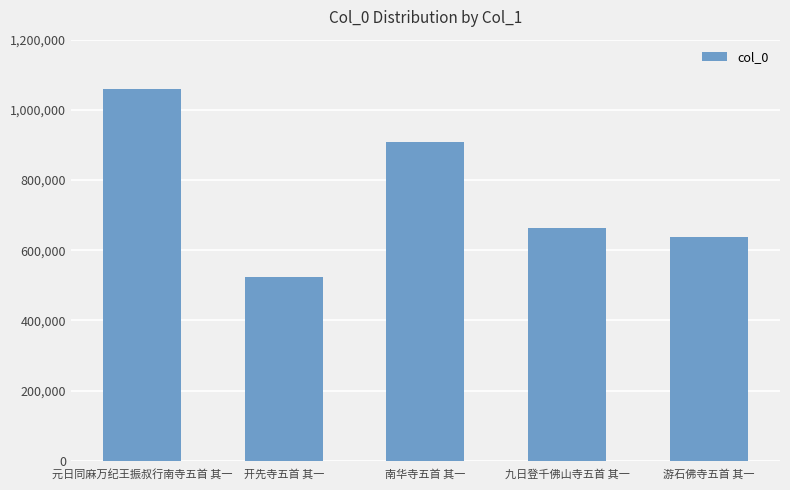

What is the value of the 5th bar from the left?

638679